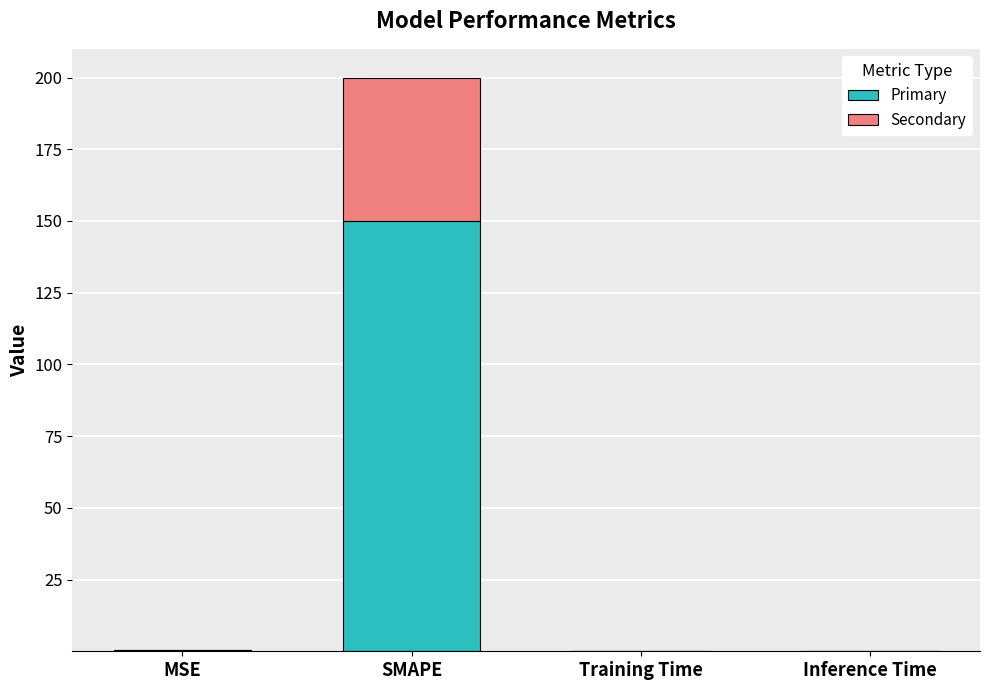

Does the chart contain stacked bars?

Yes